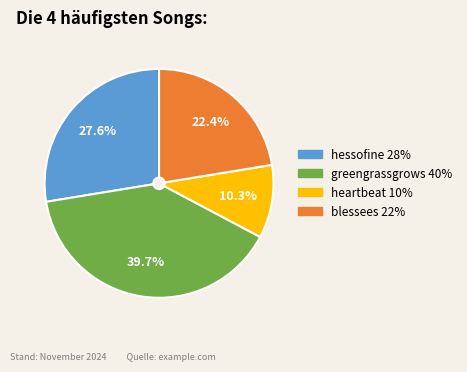

What is the largest slice in the pie chart?

greengrassgrows